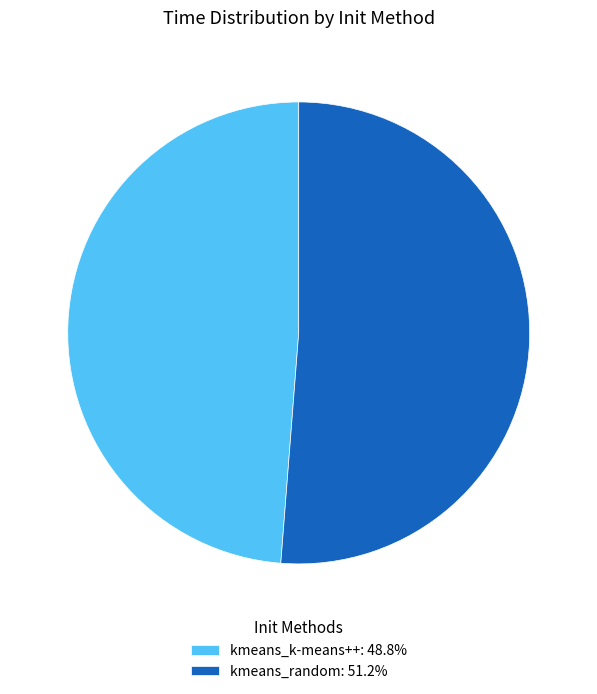

Does kmeans_k-means++: 48.8% account for over 50% of the chart?

No